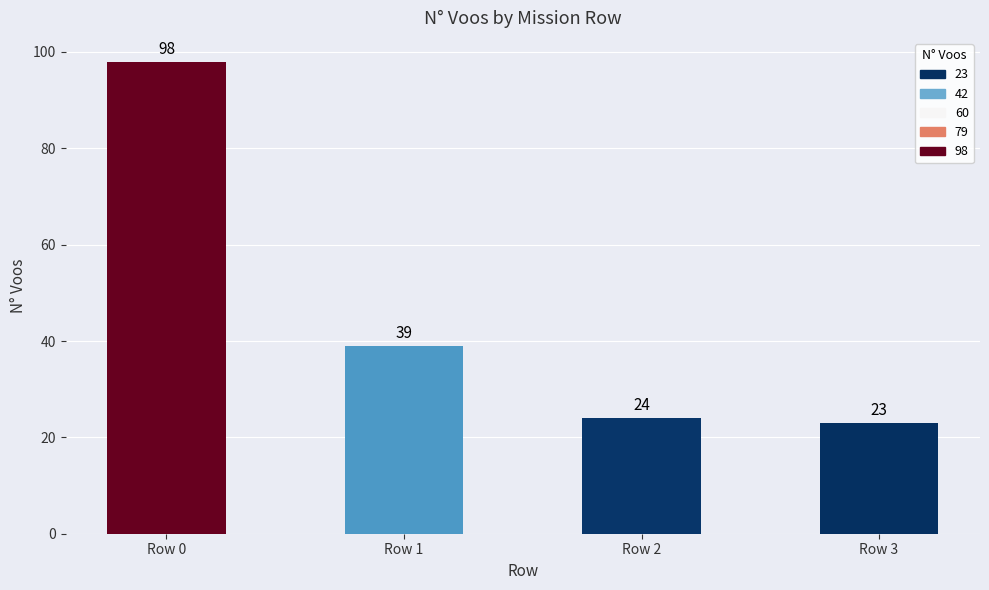

Which label corresponds to the largest value in the chart?

Row 0